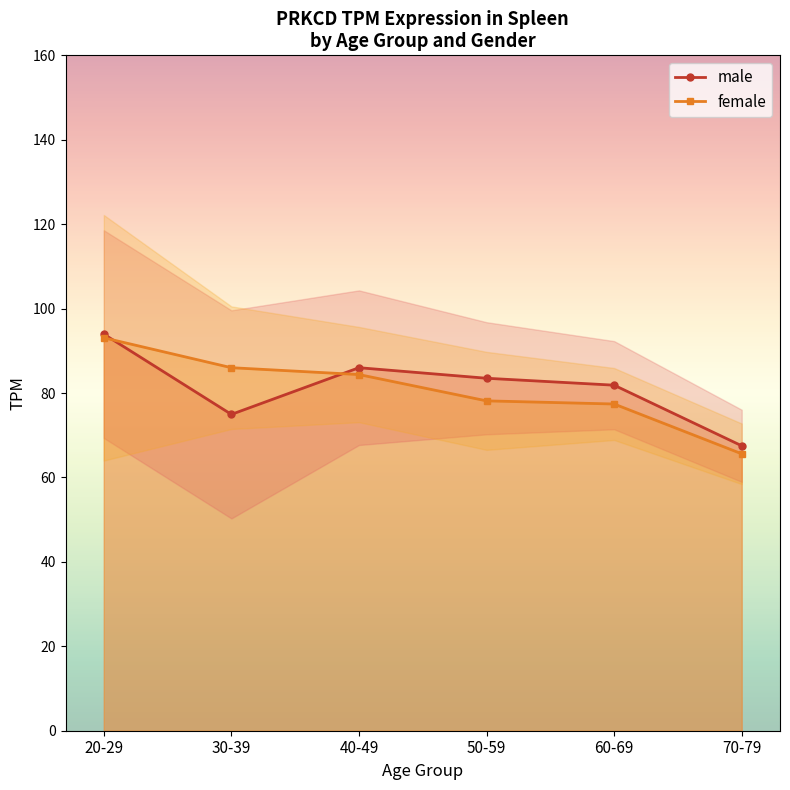

What is the label of the 3rd point from the left?

40-49